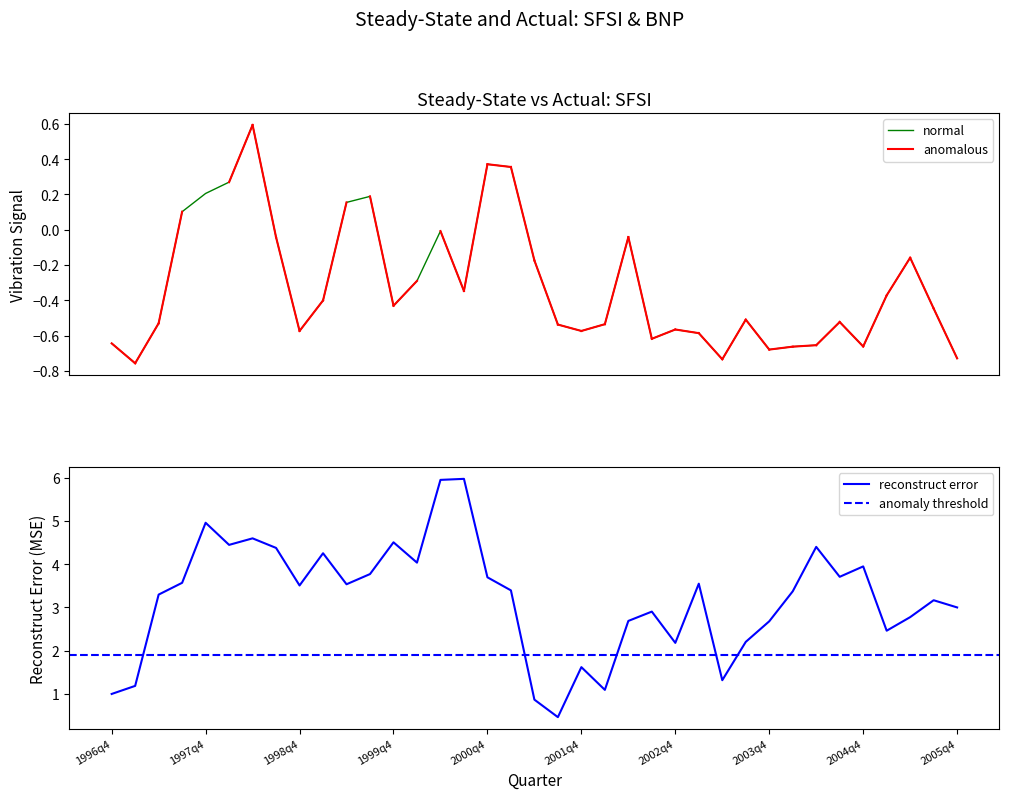

Is it true that sample_BNP equals 4.3 at 1999q1?

True